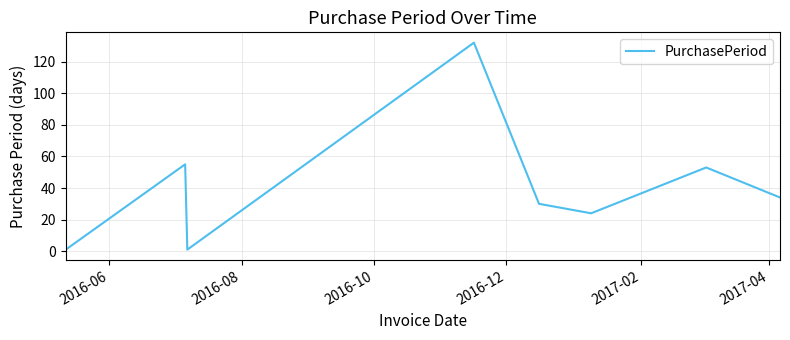

What is the difference between the maximum and minimum values?

131